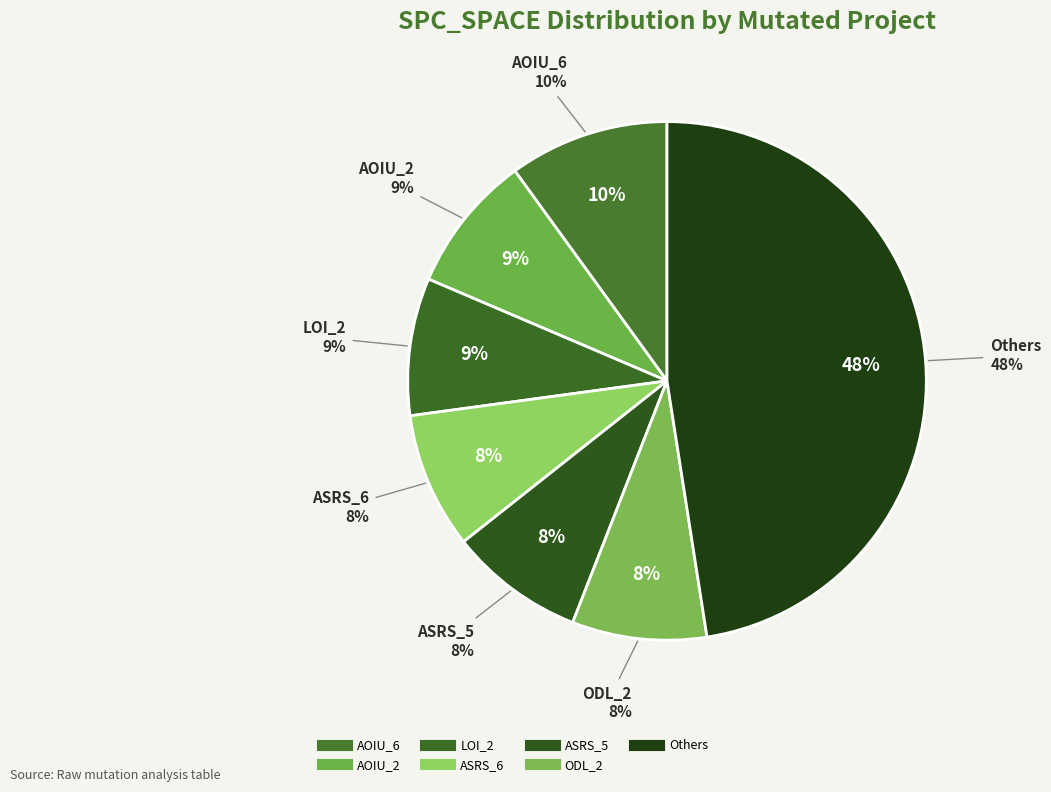

Does 3 account for over 50% of the chart?

No